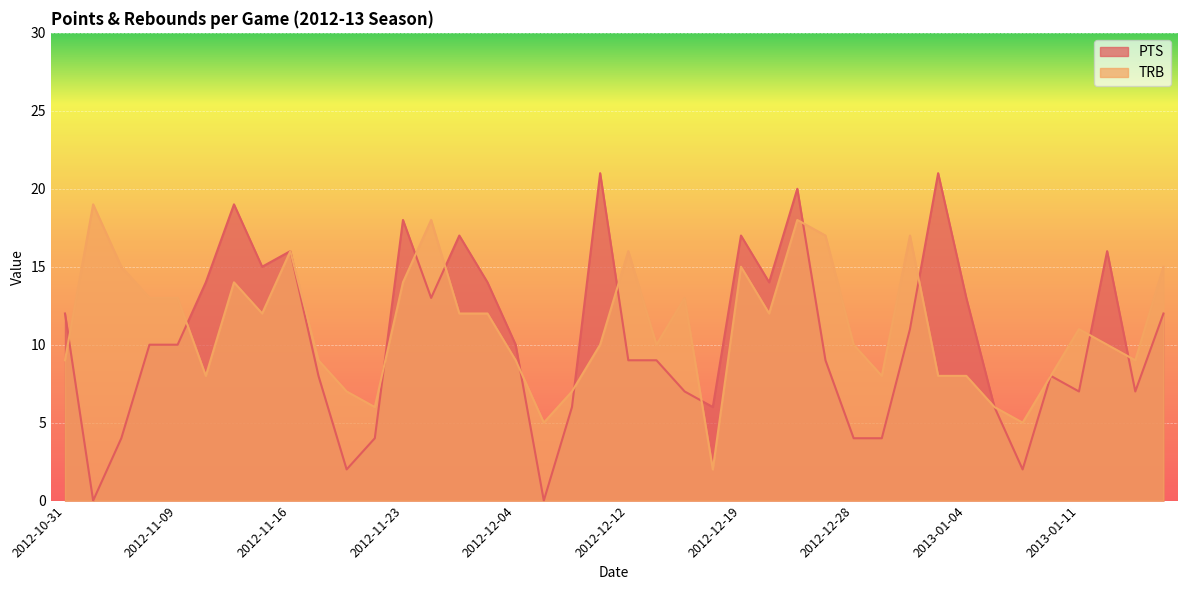

At which label does TRB reach its peak?

2012-11-02